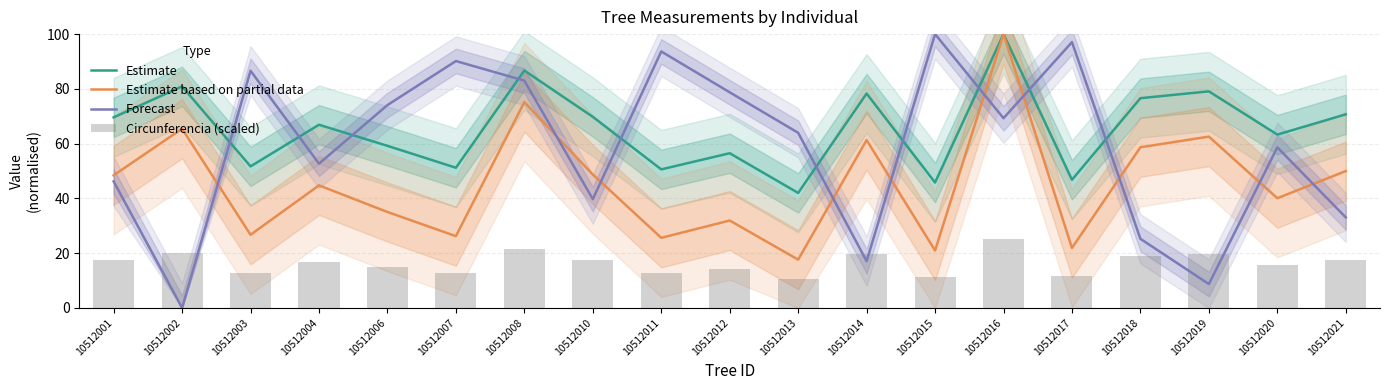

List the series in order of their peak value, lowest first.

Circunferencia (scaled), Estimate, Estimate based on partial data, Forecast